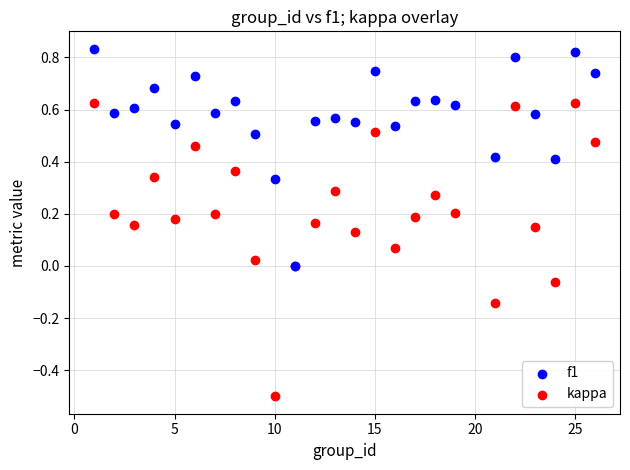

Which series reaches the minimum Y coordinate?

kappa